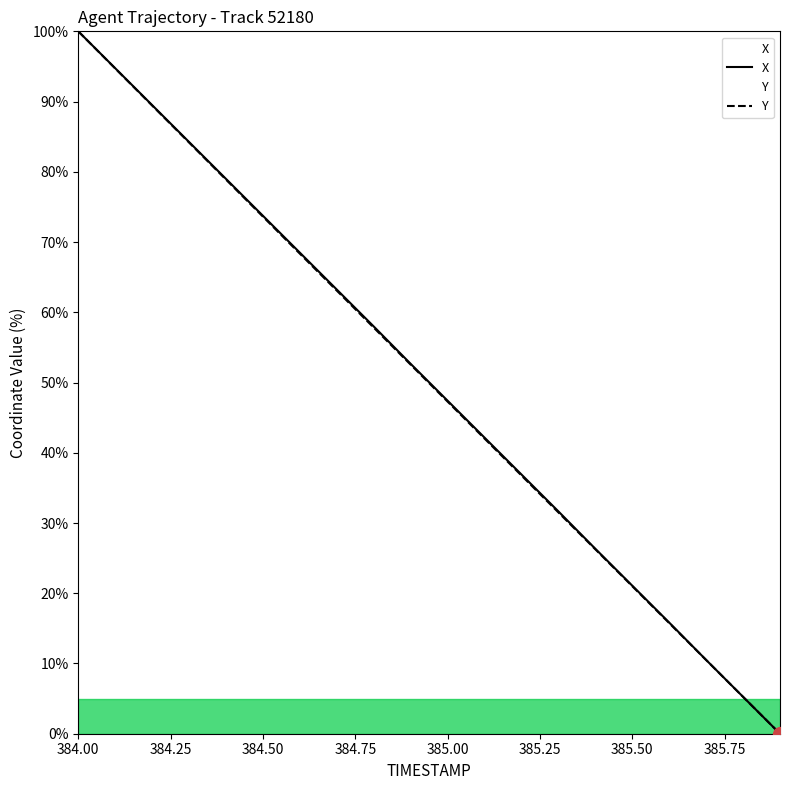

Is this an area chart (filled region under the line)?

No